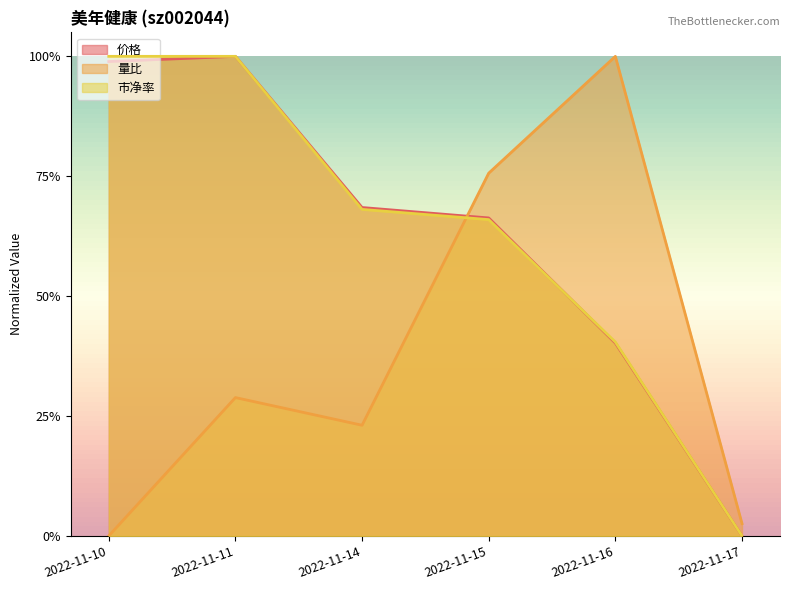

Where is the first local maximum for 价格?

2022-11-11